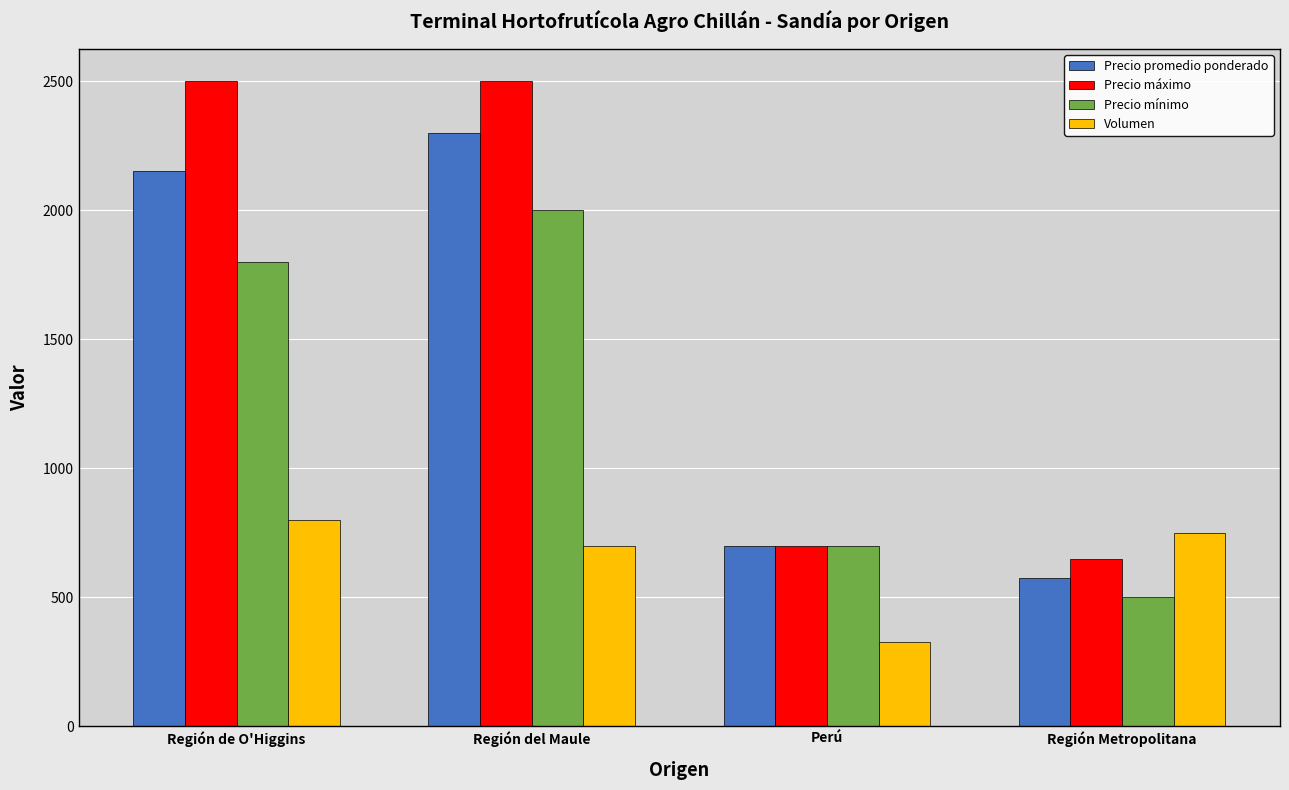

List the labels in order of Precio mínimo value, smallest first.

Región Metropolitana, Perú, Región de O'Higgins, Región del Maule